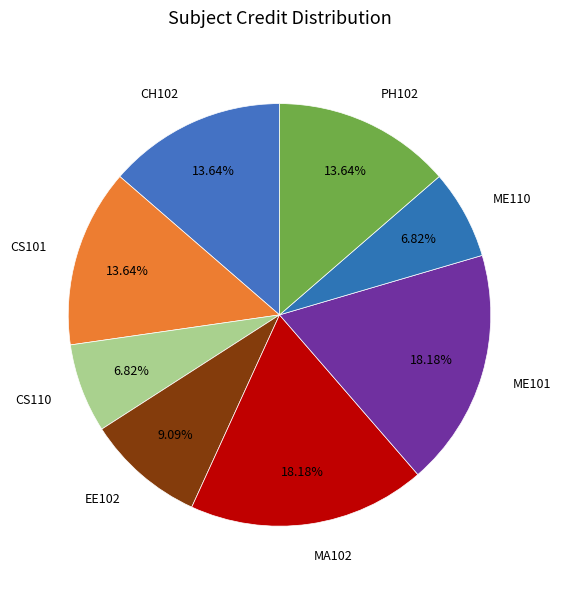

Is it true that ME101 is 11% of the pie?

False